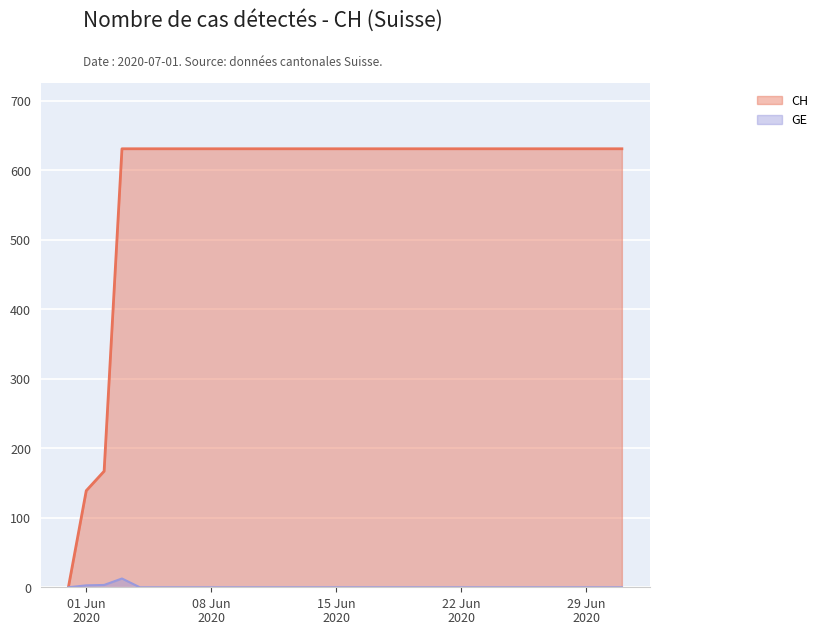

What value does the data have at 2020-06-23?

631